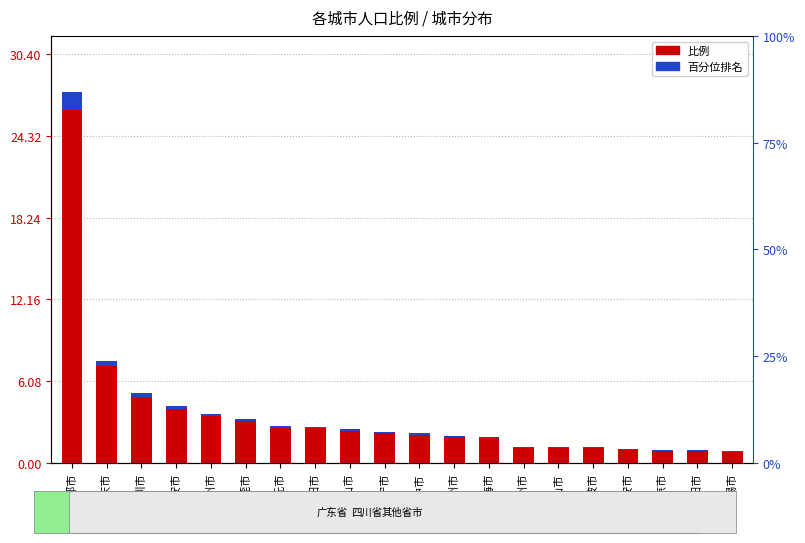

What is the average value of the 比例 series?

3.8